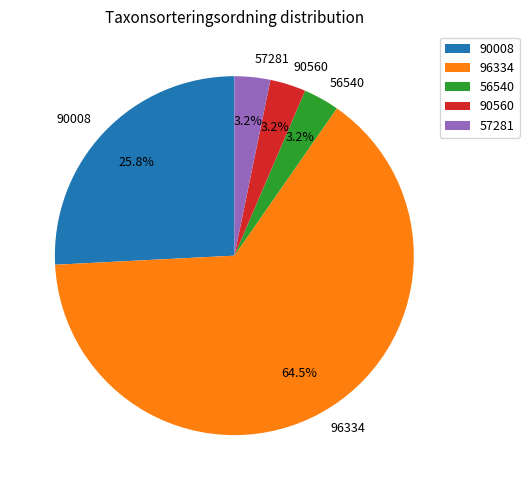

To the nearest percent, what is the difference between the 96334 and 57281 slice percentages?

61%